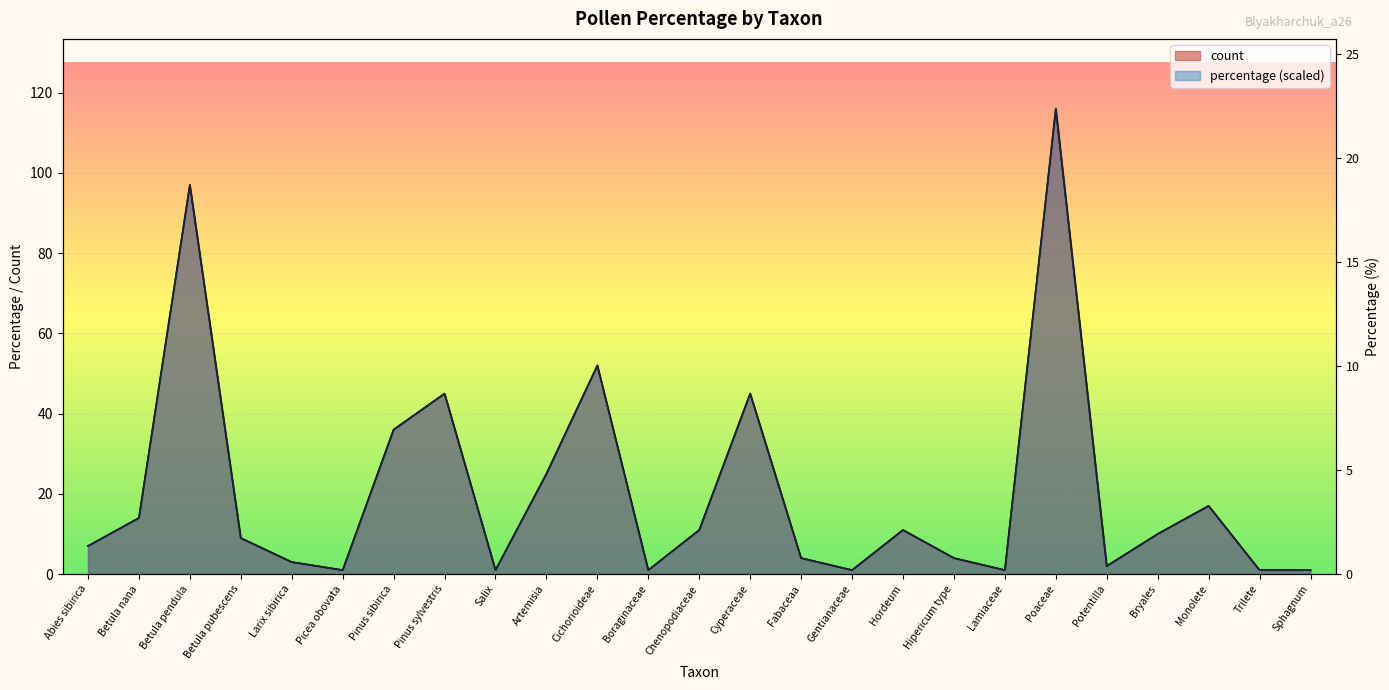

Rank the categories by count value from highest to lowest.

Poaceae, Betula pendula, Cichorioideae, Pinus sylvestris, Cyperaceae, Pinus sibirica, Artemisia, Monolete, Betula nana, Chenopodiaceae, Hordeum, Bryales, Betula pubescens, Abies sibirica, Fabaceaa, Hipericum type, Larix sibirica, Potentilla, Picea obovata, Salix, Boraginaceae, Gentianaceae, Lamiaceae, Trilete, Sphagnum